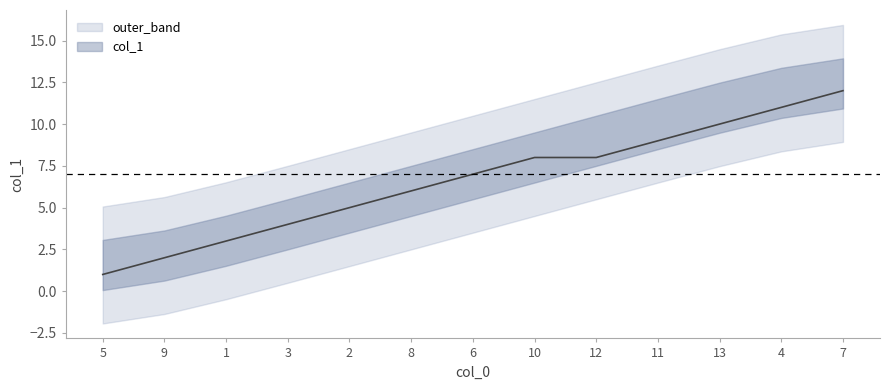

Reading left to right, extract all data points from this chart.

5=1	9=2	1=3	3=4	2=5	8=6	6=7	10=8	12=8	11=9	13=10	4=11	7=12